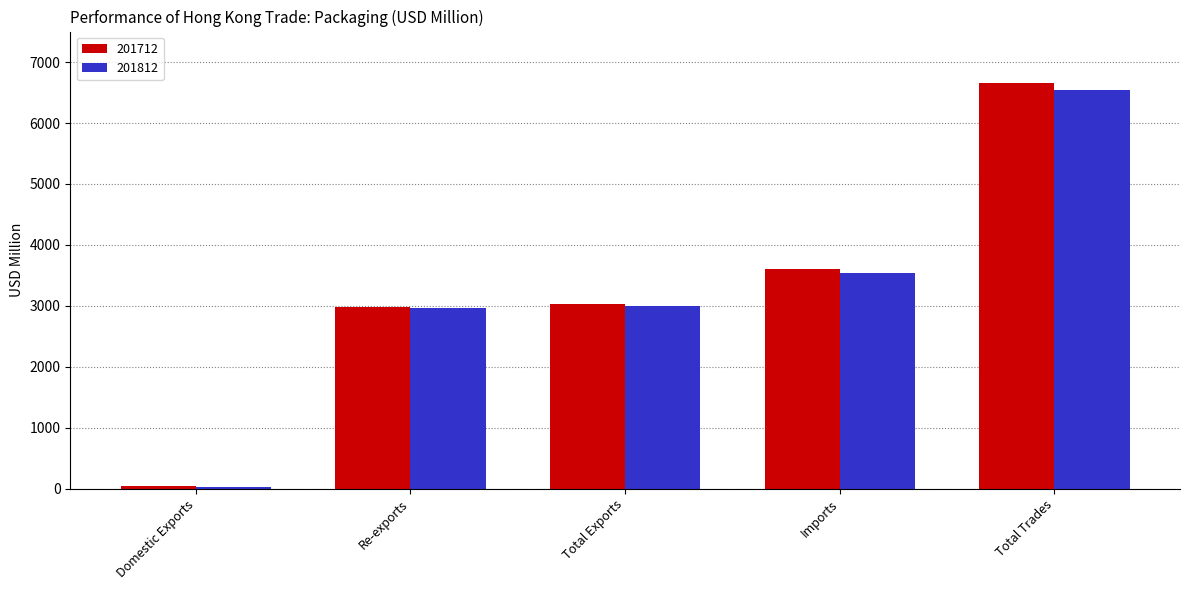

Rank the series at Total Trades from lowest to highest value.

201812, 201712